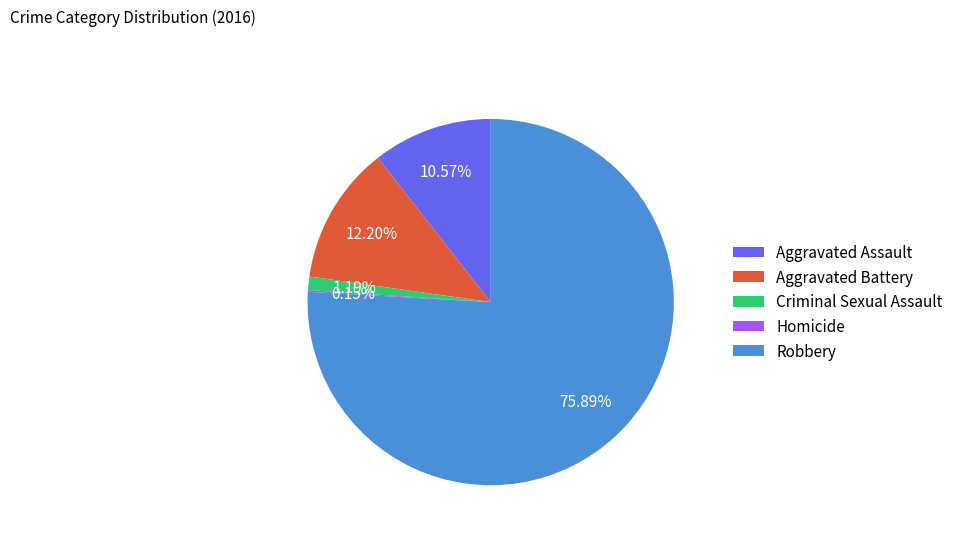

Is the sum of Robbery and Aggravated Battery greater than half?

Yes